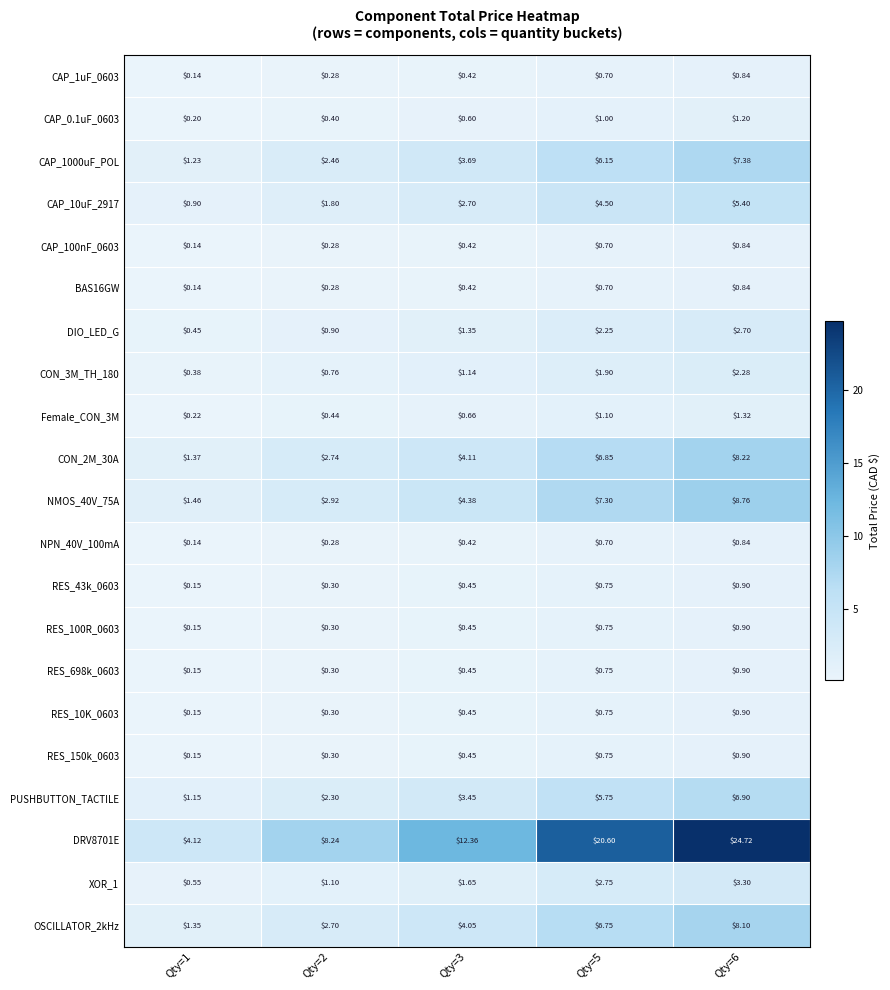

What is the difference between the highest and lowest values at Qty=3?

11.9